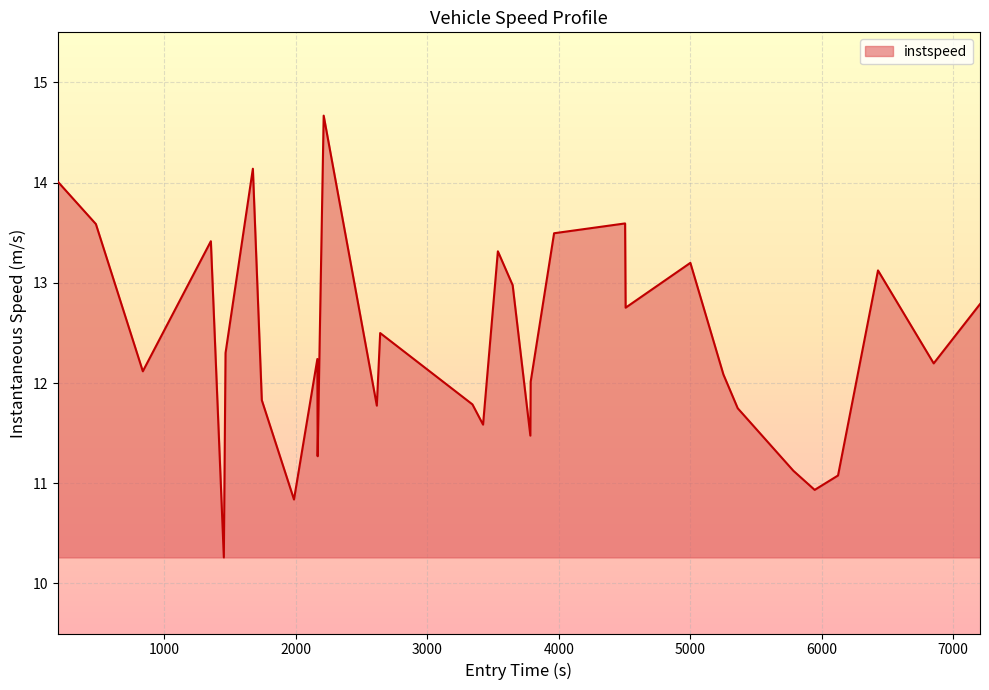

What is the difference between the maximum and minimum values?

4.4